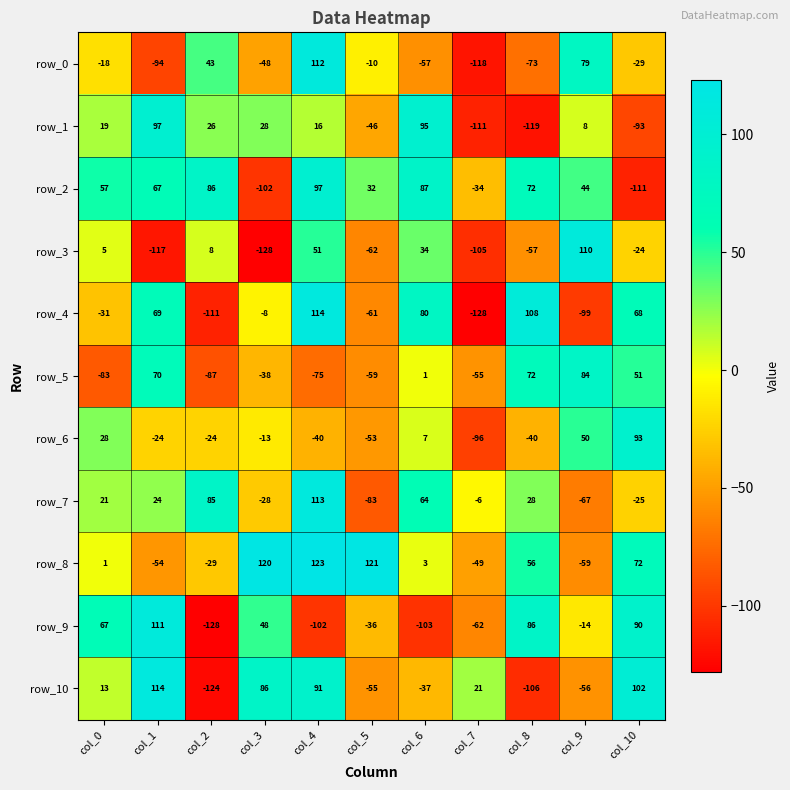

At which label does row_4 first exceed -8?

col_1